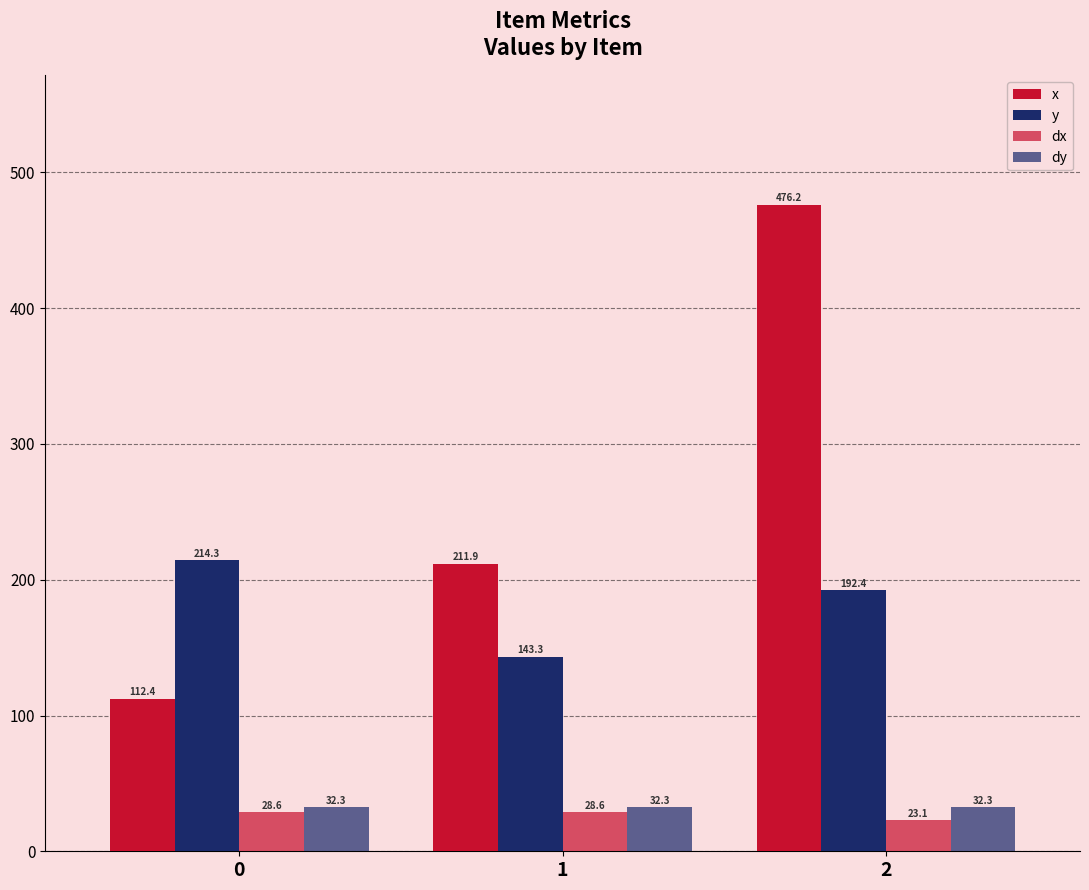

What is the average value of the dy series?

32.3